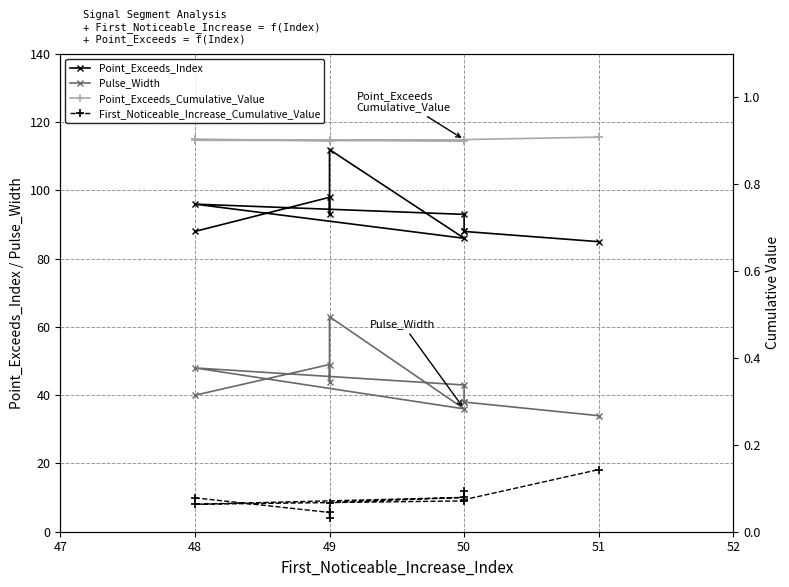

How many categories are shown in the chart?

10